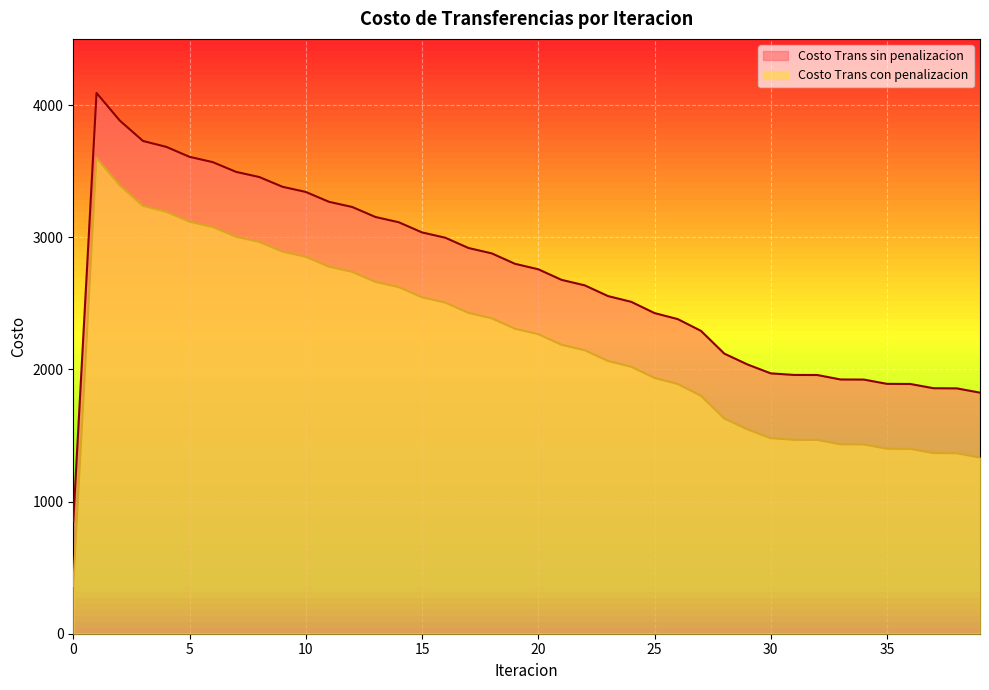

What is the difference between the highest and lowest values at 4?

491.3